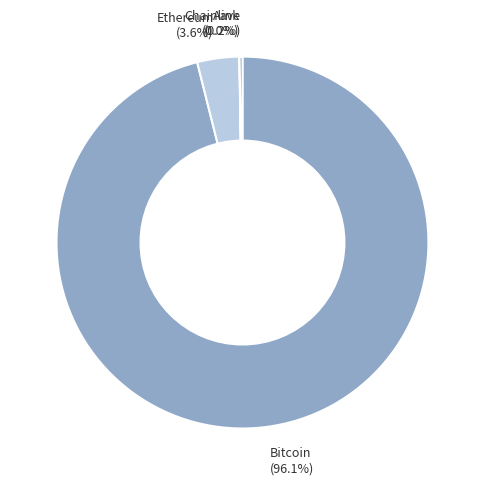

Which slice is the largest?

Bitcoin